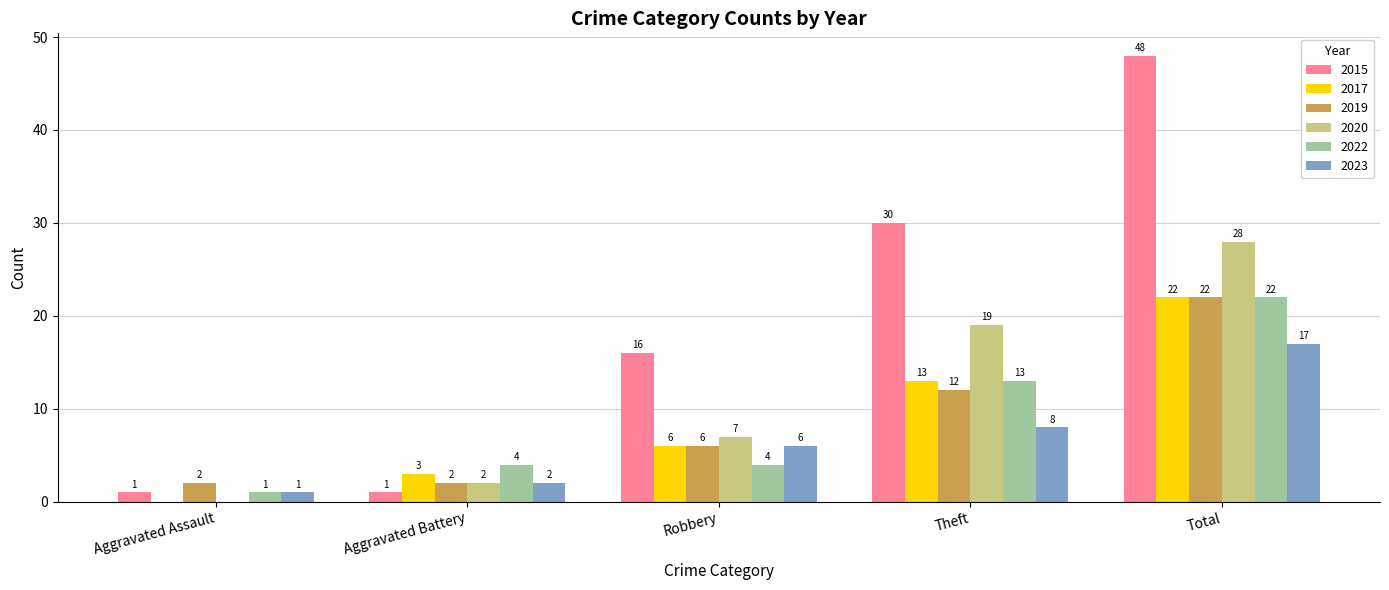

What are all the series names shown in the legend?

2015, 2017, 2019, 2020, 2022, 2023